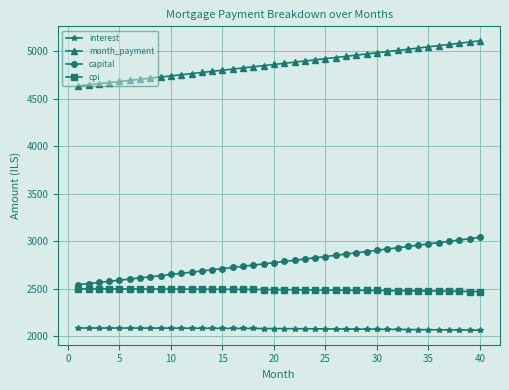

At how many categories does at least one series exceed 2934?

40